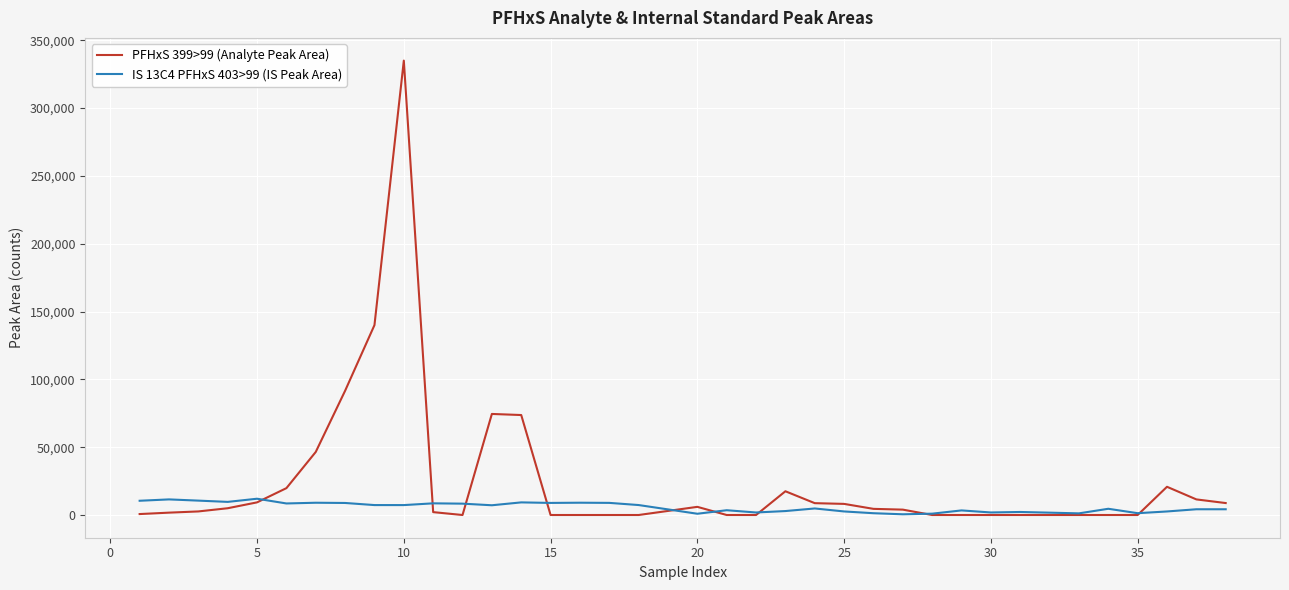

What is the greatest value displayed?

335000